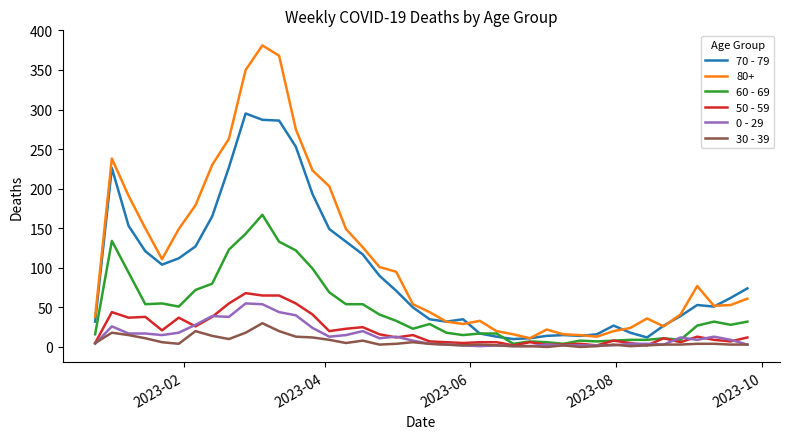

Which series has the largest total across all categories?

80+